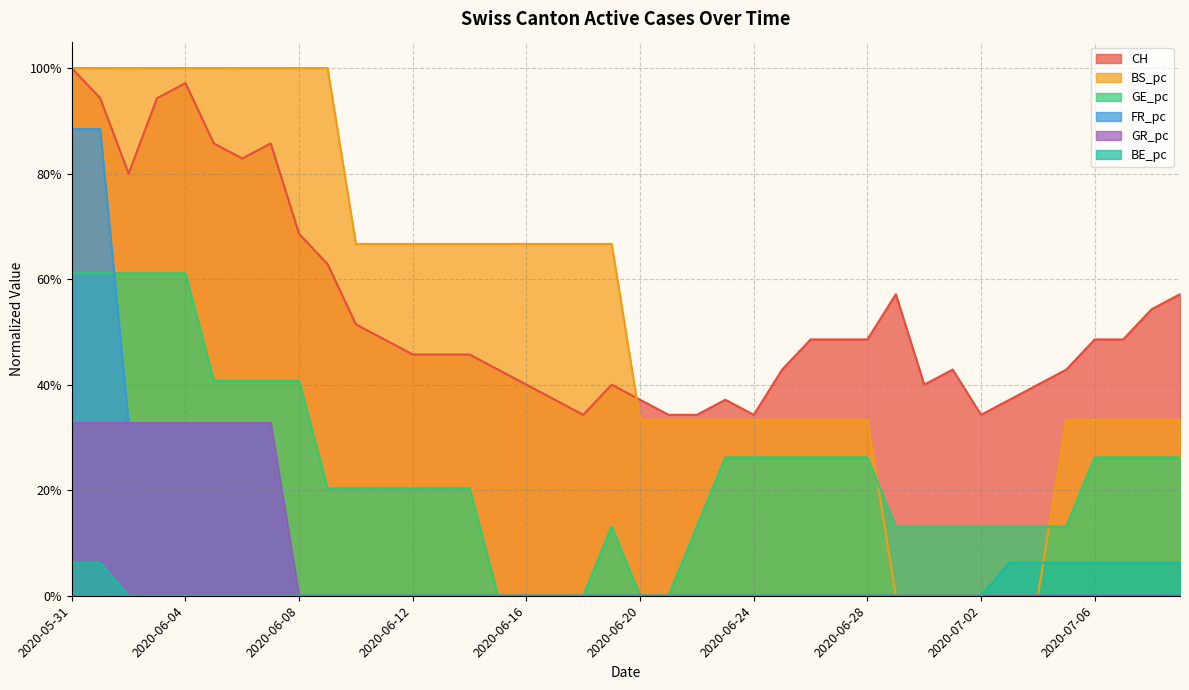

List the series in order of their peak value, lowest first.

BE_pc, GR_pc, GE_pc, FR_pc, CH, BS_pc